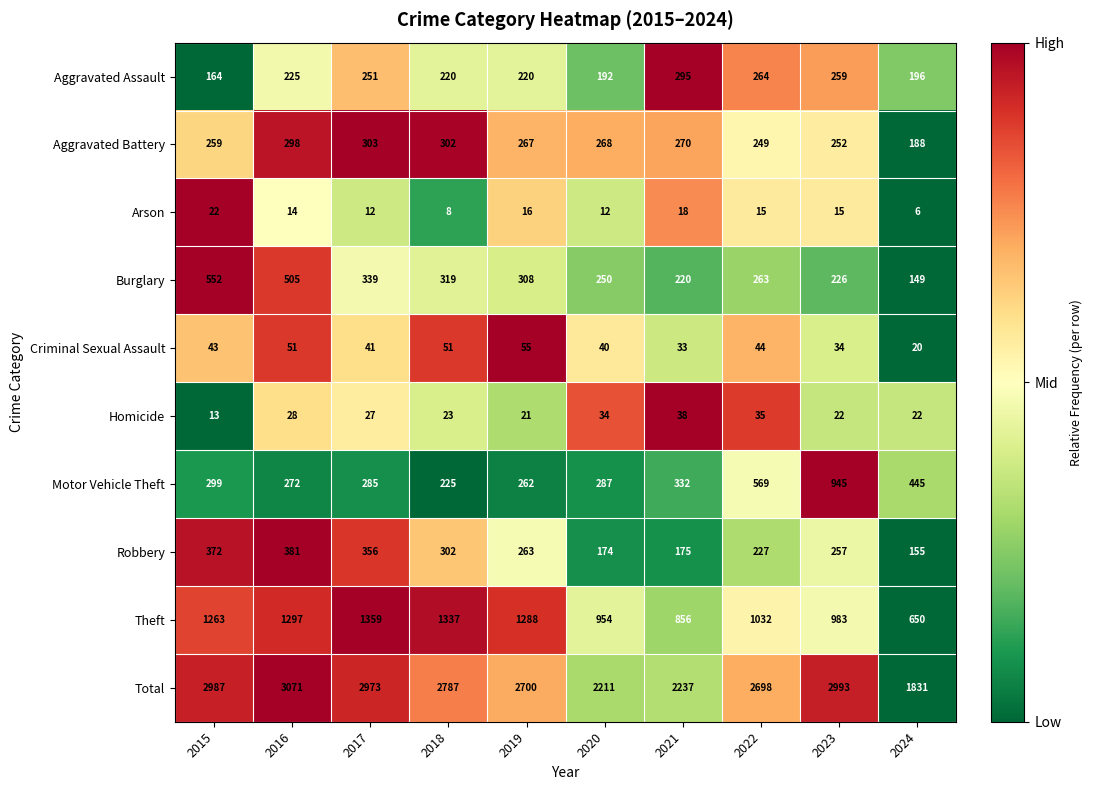

True or false: Aggravated Assault has a value of 442 at 2023.

False